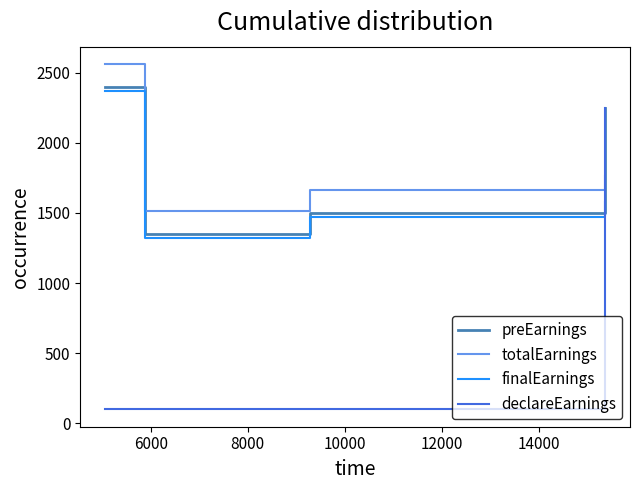

Which series has the widest spread of values?

declareEarnings